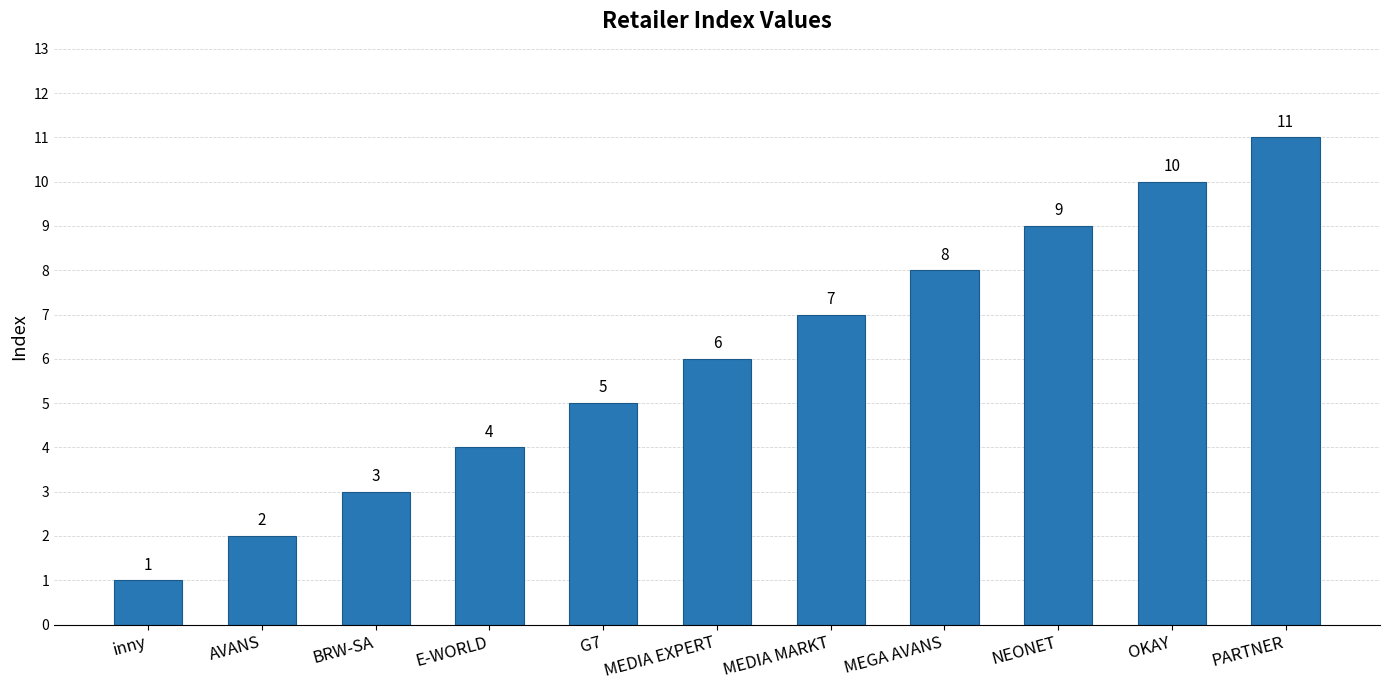

What is the average value?

6